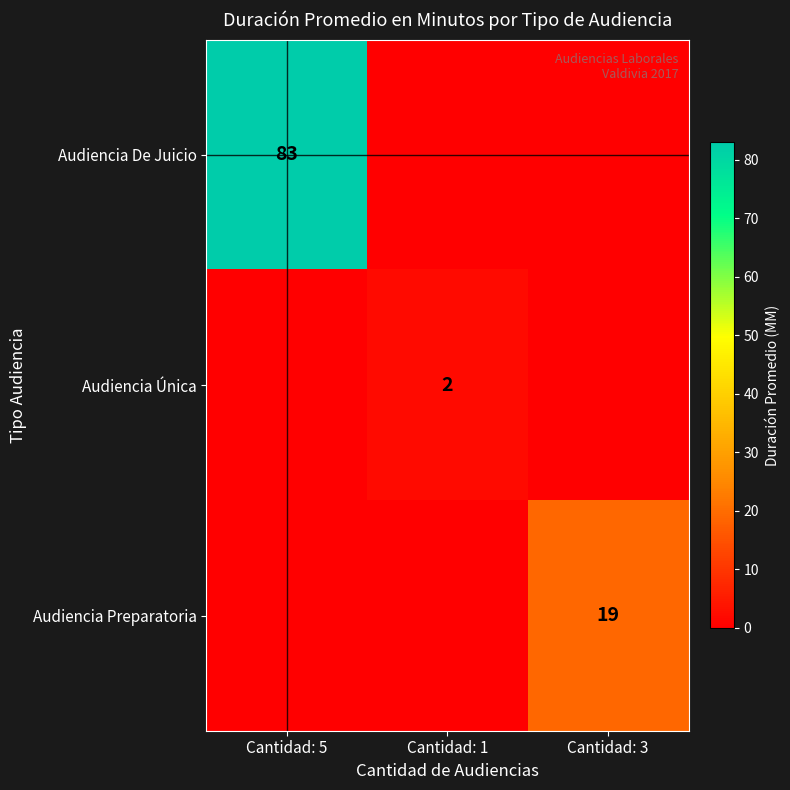

Count the number of data series in this chart.

3